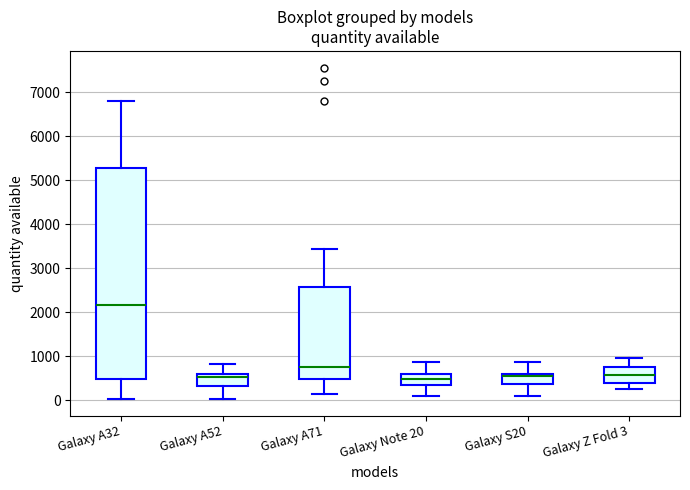

Comparing the boxes themselves (not the whiskers), which one is the tallest?

Galaxy A32